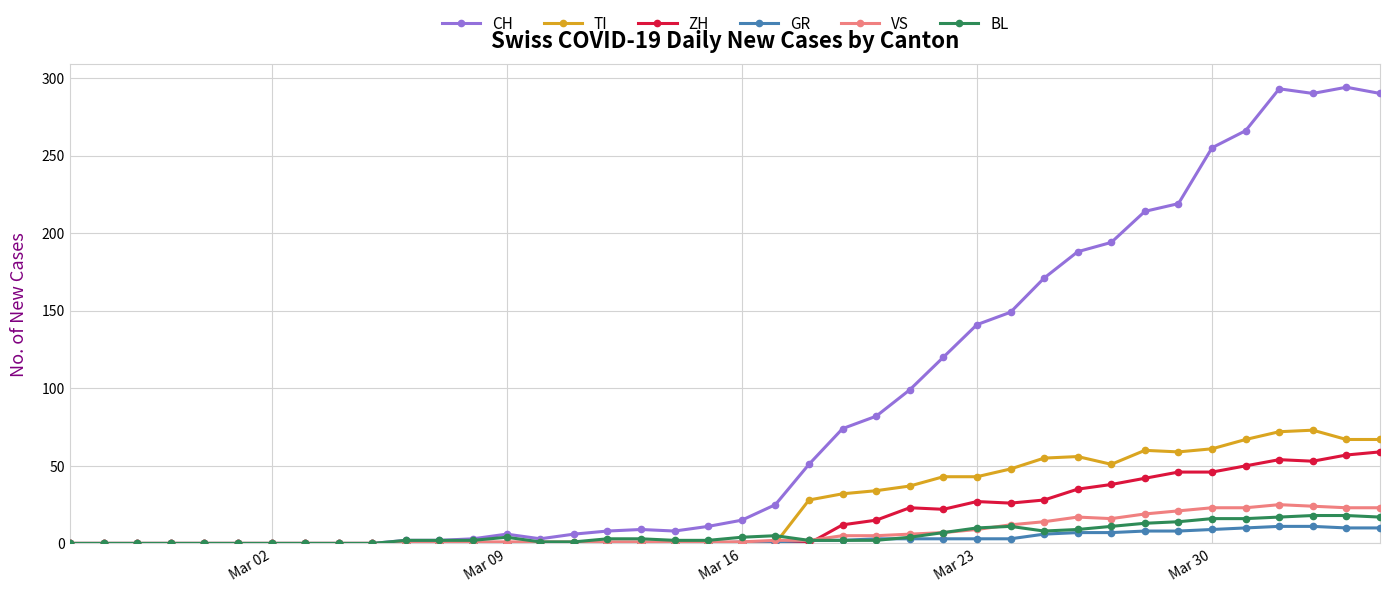

At how many categories does at least one series exceed 181?

10